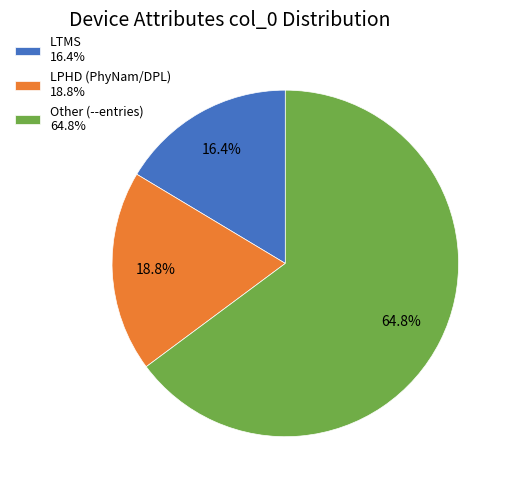

Approximately how many times larger is the value at LTMS 16.4% compared to Other (--entries) 64.8%?

0.3